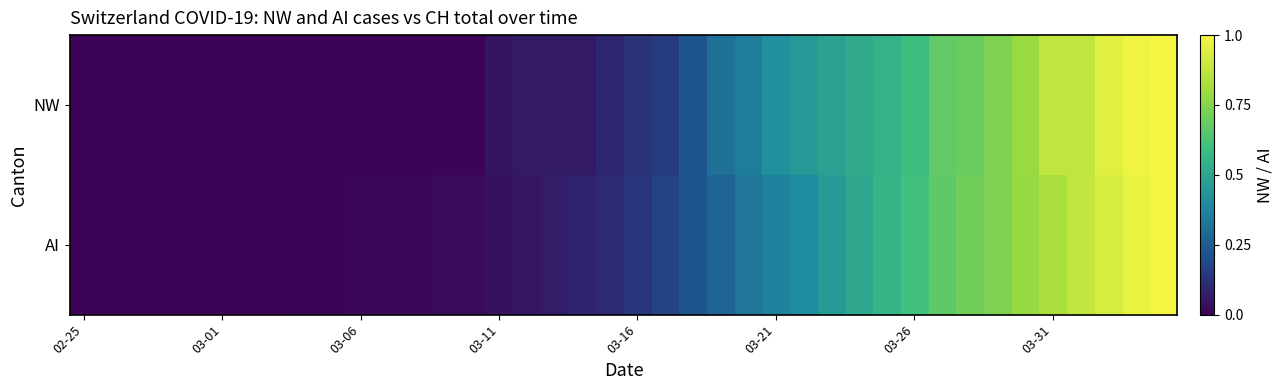

Reading right to left, what are all the values shown in this chart?

NW: 1.0	1.0	0.9	0.9	0.9	0.8	0.7	0.7	0.7	0.6	0.6	0.5	0.5	0.5	0.4	0.3	0.3	0.2	0.1	0.1	0.1	0.1	0.1	0.1	0.1	0.0	0.0	0.0	0.0	0.0	0.0	0.0	0.0	0.0	0.0	0.0	0.0	0.0	0.0	0.0
AI: 1.0	1.0	0.9	0.9	0.8	0.8	0.7	0.7	0.7	0.6	0.6	0.5	0.5	0.4	0.4	0.3	0.3	0.2	0.2	0.1	0.1	0.1	0.1	0.1	0.0	0.0	0.0	0.0	0.0	0.0	0.0	0.0	0.0	0.0	0.0	0.0	0.0	0.0	0.0	0.0